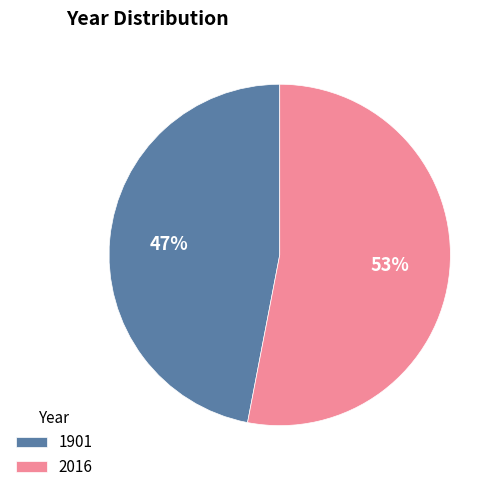

Is it true that 2016 is 63% of the pie?

False